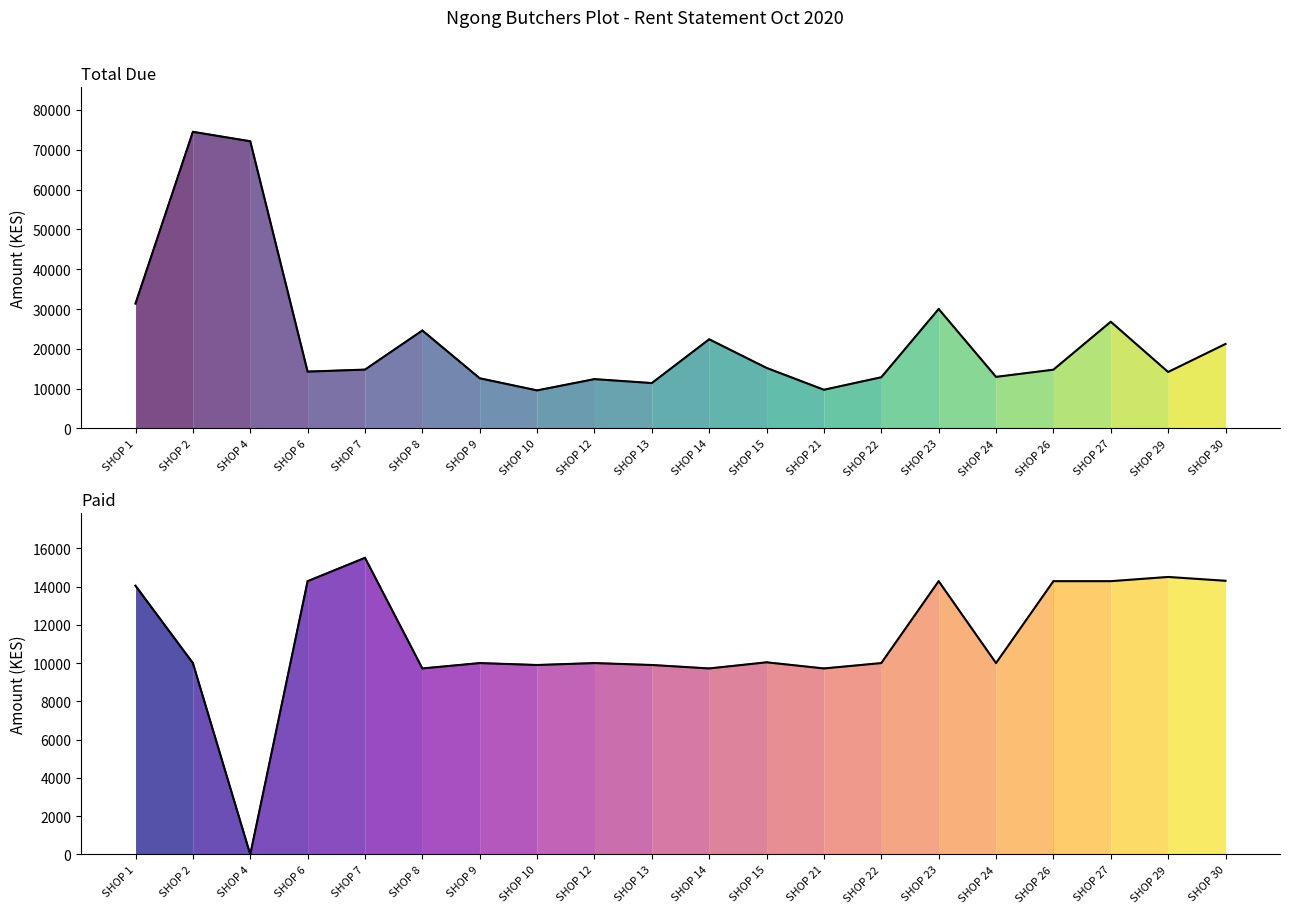

In Total Due, how many points are higher than both neighbors (excluding endpoints)?

6